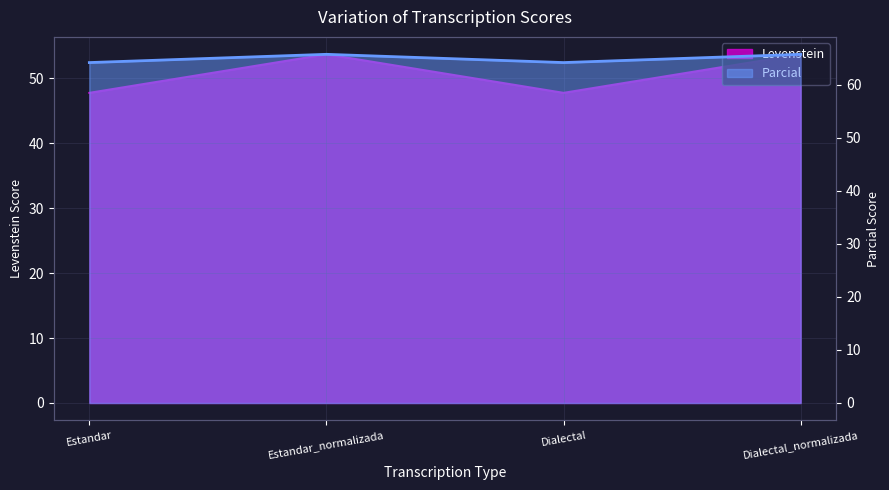

At Estandar_normalizada, list the series in order from smallest to largest.

Levenstein, Parcial